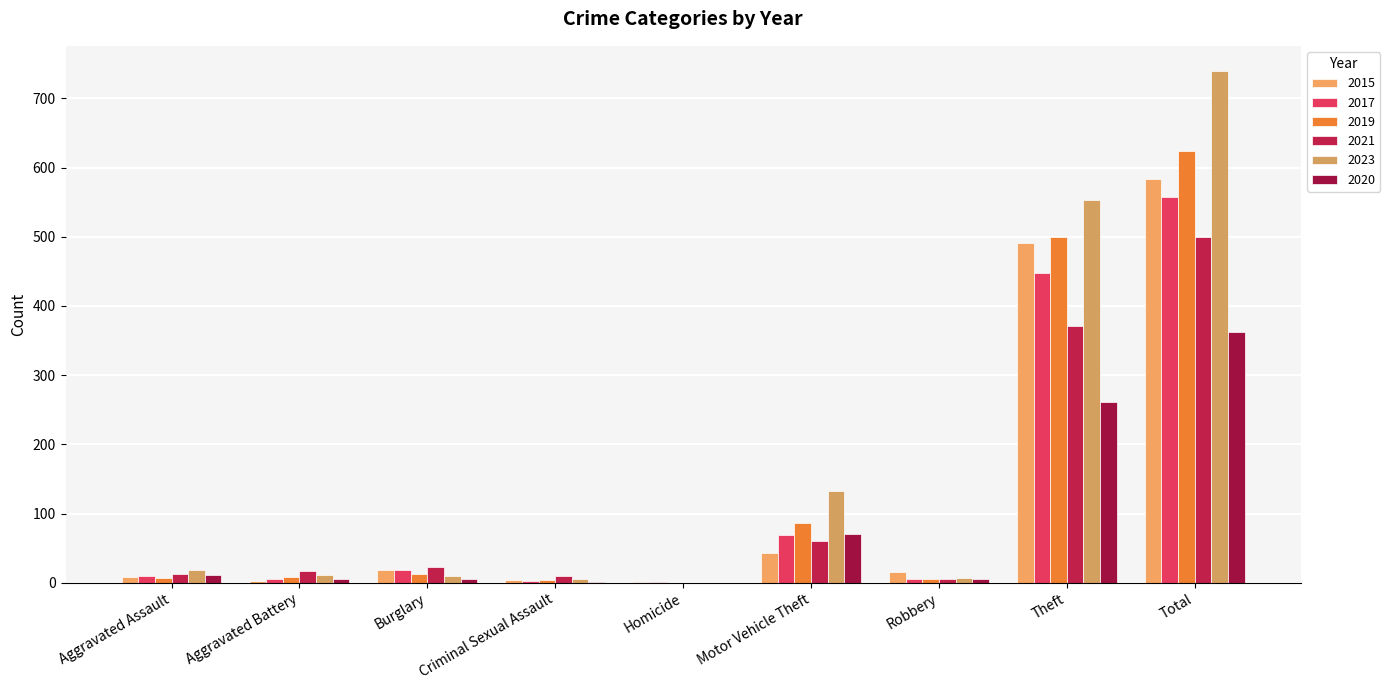

What are all the series names shown in the legend?

2015, 2017, 2019, 2021, 2023, 2020